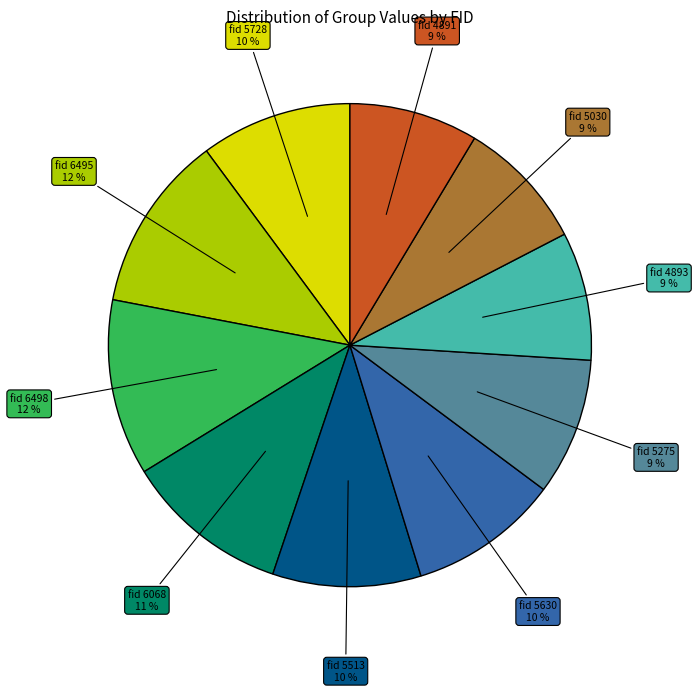

To the nearest percent, what is the average slice percentage?

10%